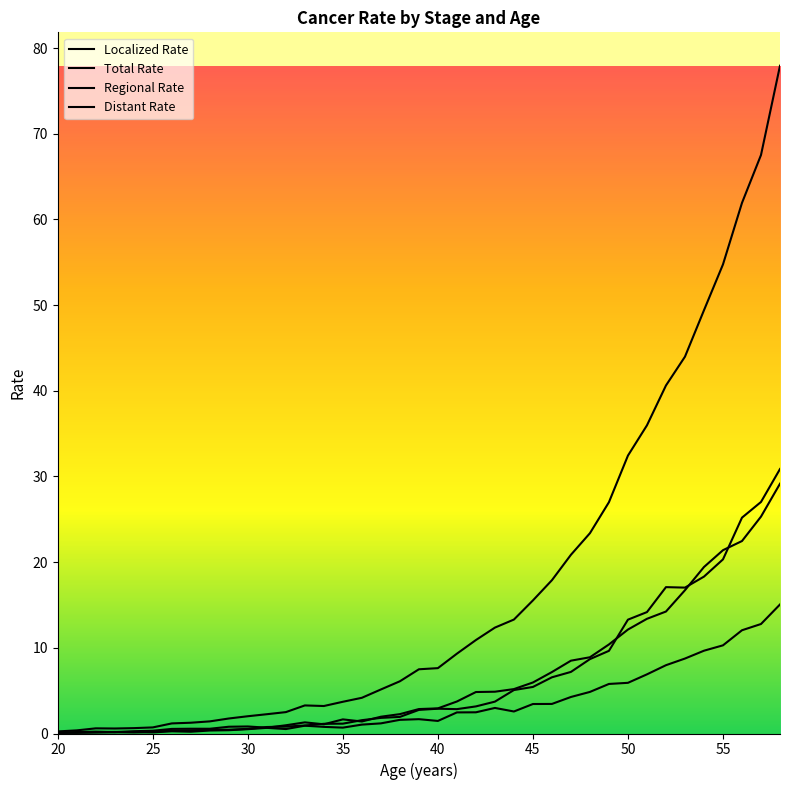

Which series has the largest total across all categories?

Total Rate